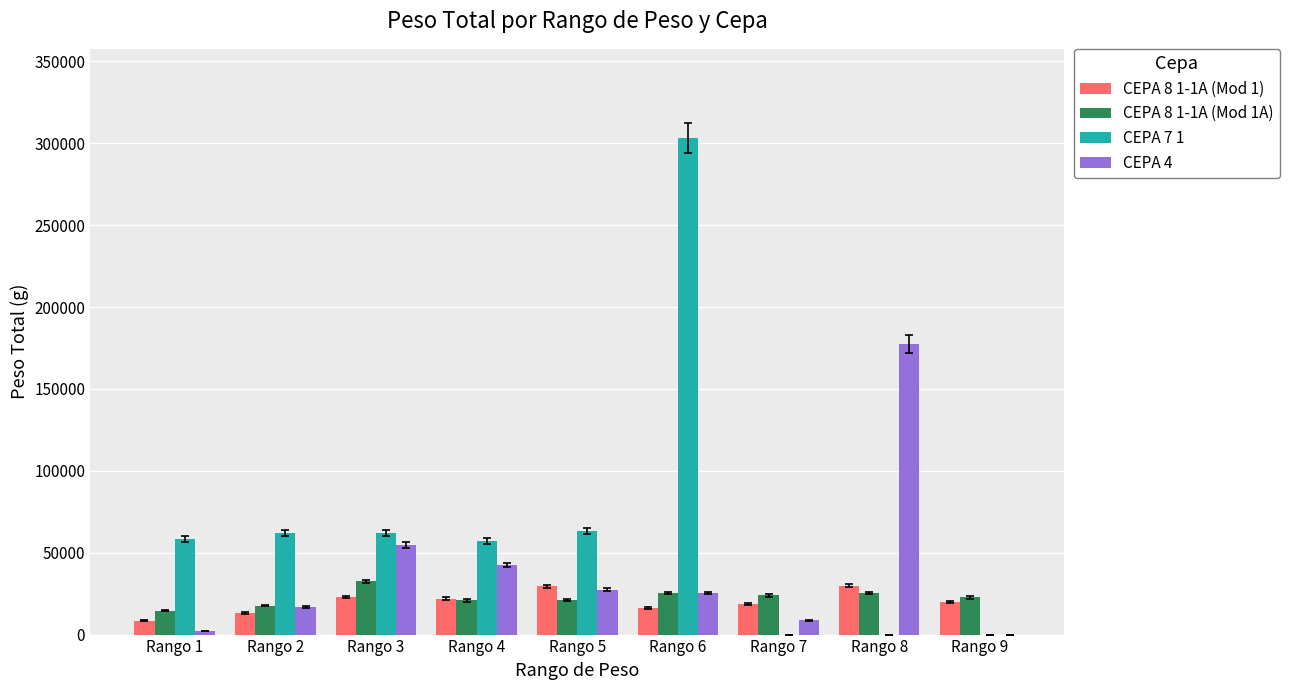

Is it true that CEPA 4 equals 21383 at Rango 3?

False